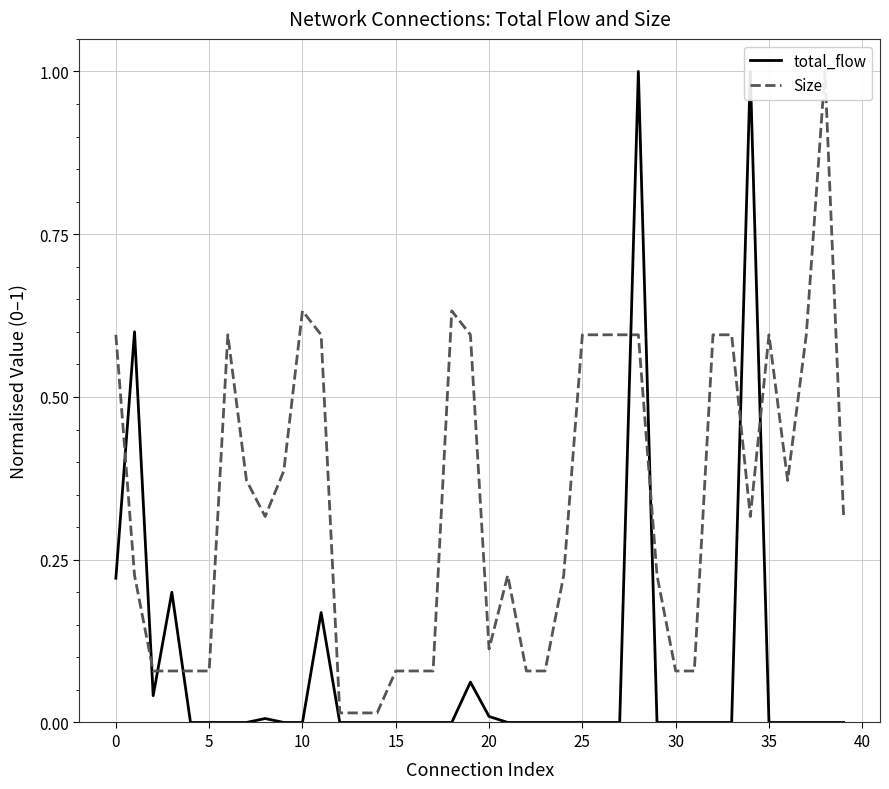

What is the maximum value shown in the chart?

1.0